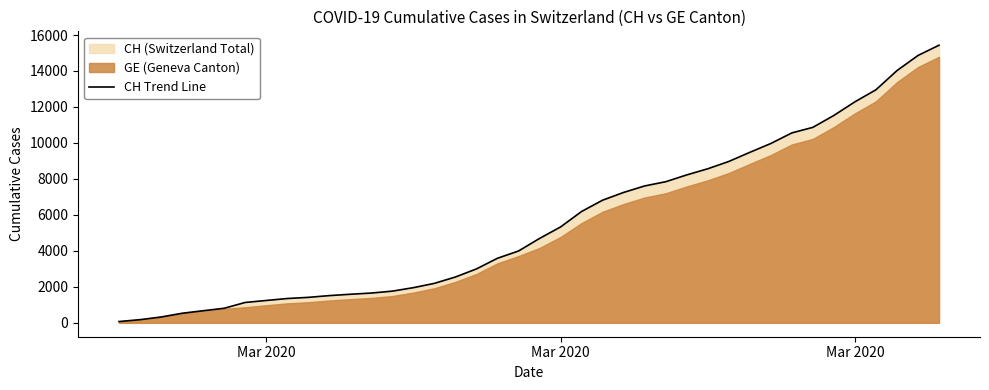

True or false: there are more than 2 points higher than both neighbors.

False